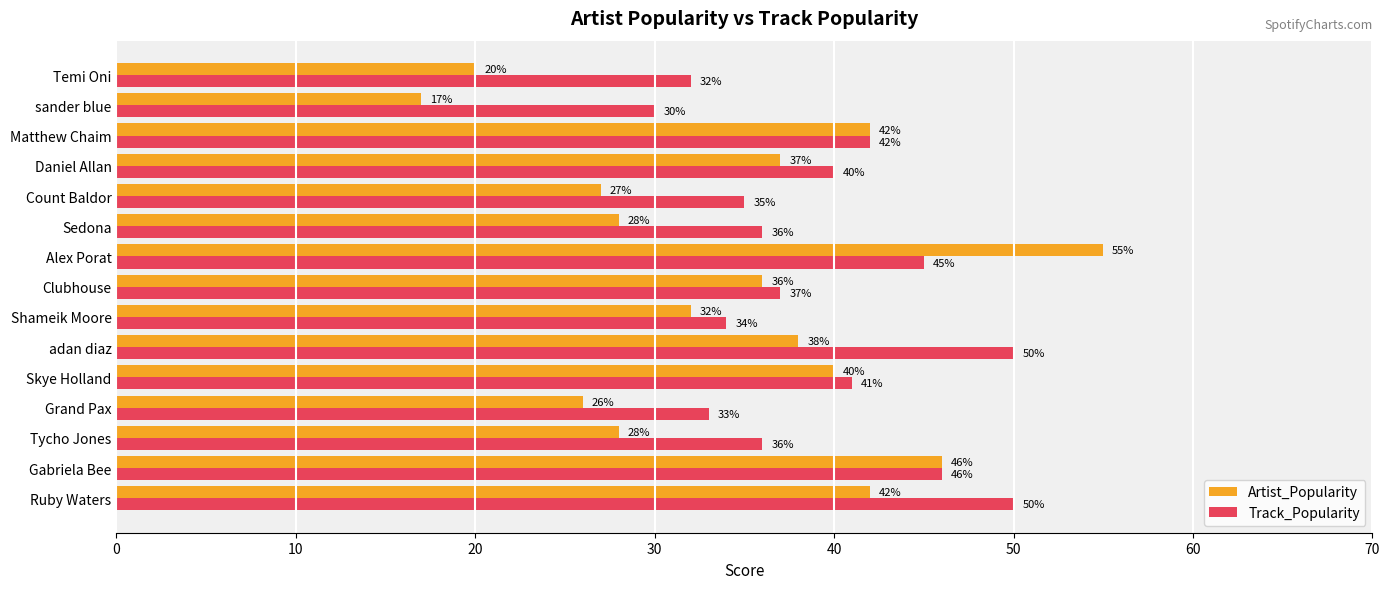

The value of Artist_Popularity at Daniel Allan is 37. True or false?

True